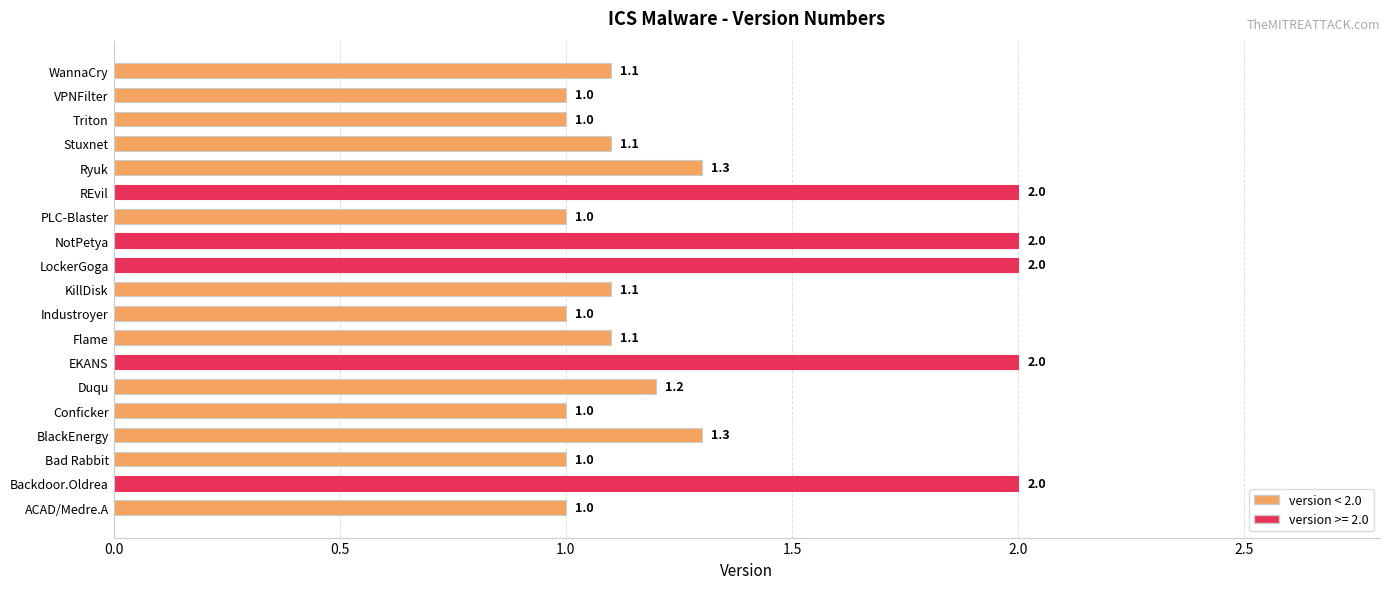

The value at Ryuk is 1.3. True or false?

True